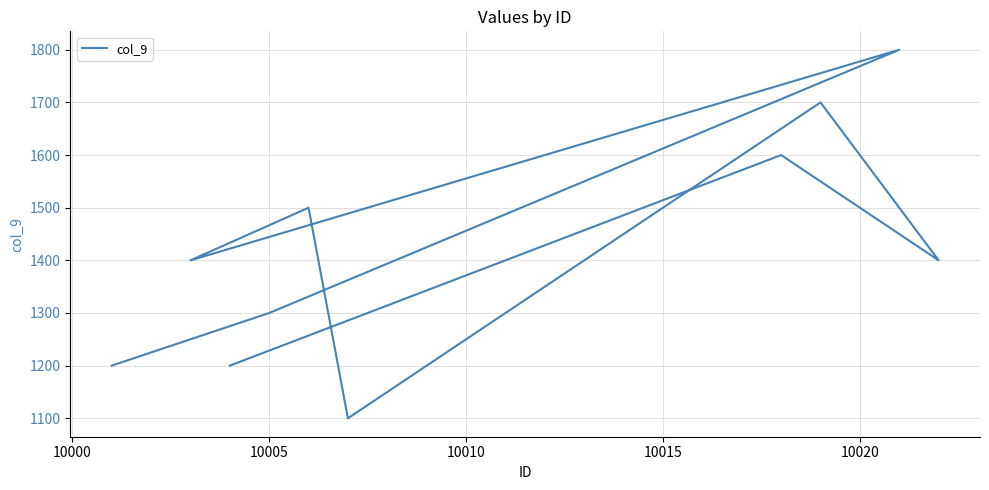

True or false: there are more than 1 points higher than both neighbors.

True